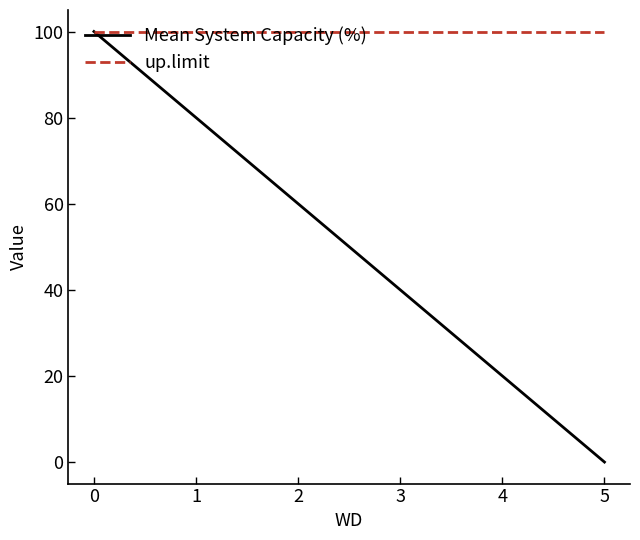

Which series changed the most between 2 and 4?

Mean System Capacity (%)